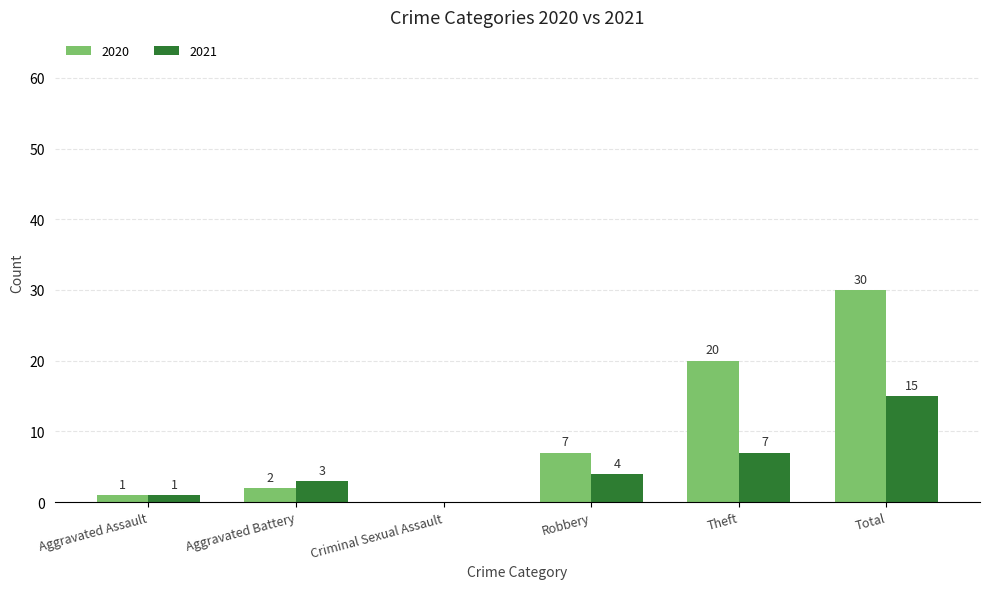

What is the greatest value displayed?

30